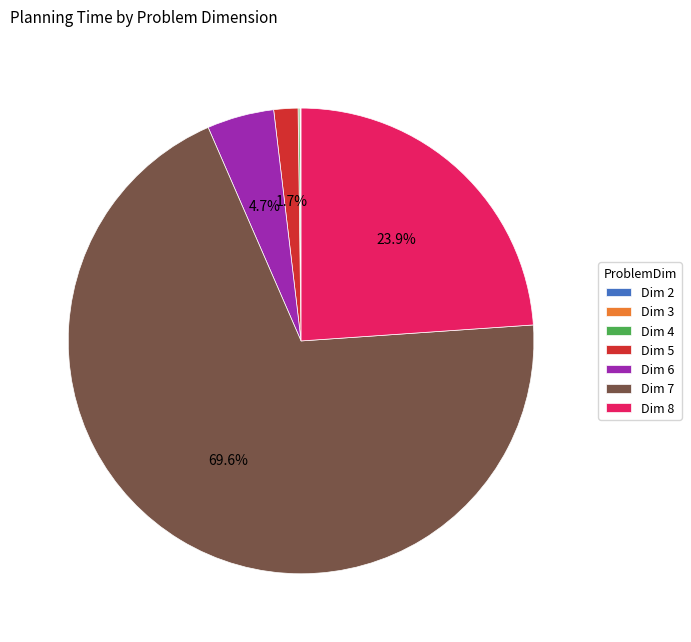

Does Dim 7 account for over 50% of the chart?

Yes